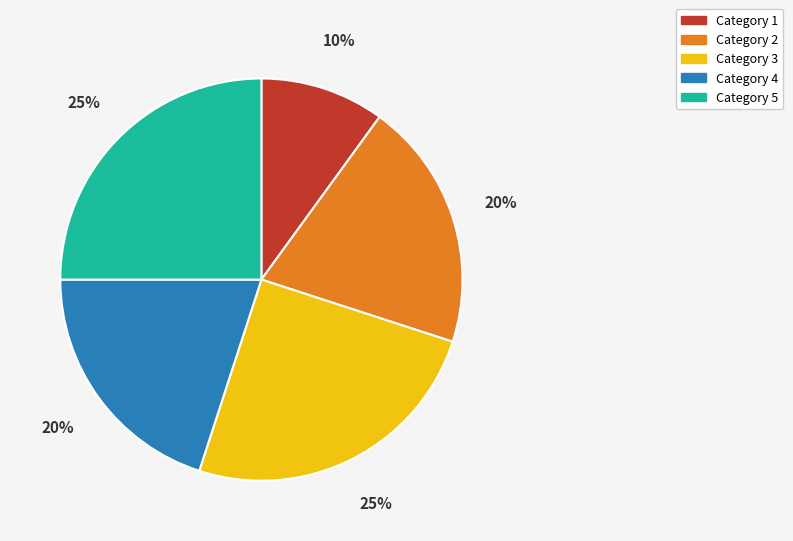

How many segments does this pie chart have?

5